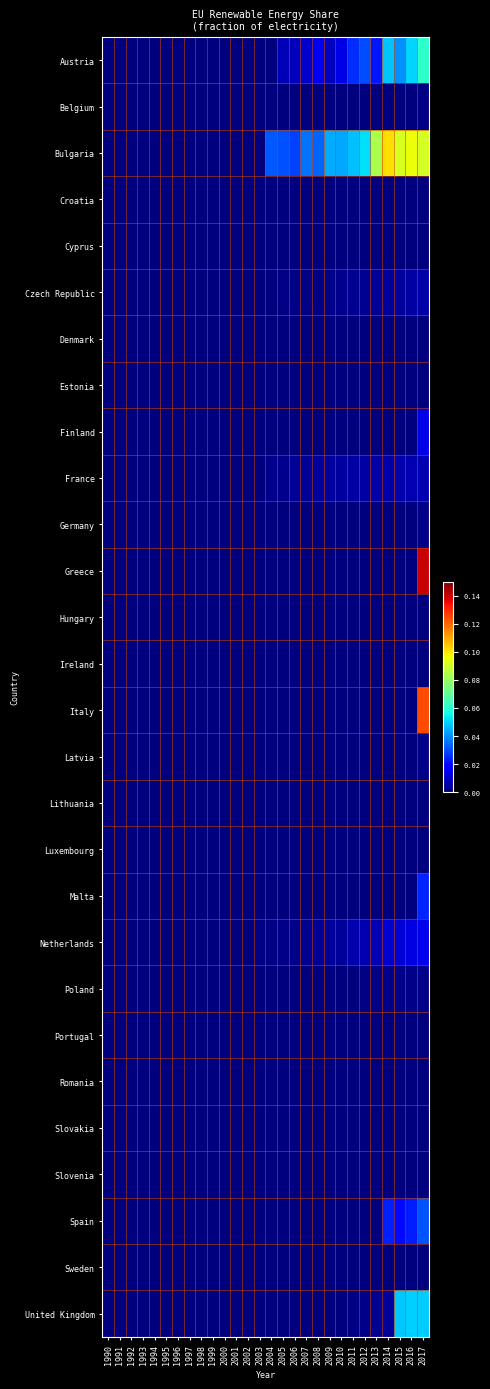

Reading left to right, extract all data points from this chart.

Austria: 1990=0.0	1991=0.0	1992=0.0	1993=0.0	1994=0.0	1995=0.0	1996=0.0	1997=0.0	1998=0.0	1999=0.0	2000=0.0	2001=0.0	2002=0.0	2003=0.0	2004=0.0	2005=0.0	2006=0.0	2007=0.0	2008=0.0	2009=0.0	2010=0.0	2011=0.0	2012=0.0	2013=0.0	2014=0.0	2015=0.0	2016=0.1	2017=0.1
Belgium: 1990=0.0	1991=0.0	1992=0.0	1993=0.0	1994=0.0	1995=0.0	1996=0.0	1997=0.0	1998=0.0	1999=0.0	2000=0.0	2001=0.0	2002=0.0	2003=0.0	2004=0.0	2005=0.0	2006=0.0	2007=0.0	2008=0.0	2009=0.0	2010=0.0	2011=0.0	2012=0.0	2013=0.0	2014=0.0	2015=0.0	2016=0.0	2017=0.0
Bulgaria: 1990=0.0	1991=0.0	1992=0.0	1993=0.0	1994=0.0	1995=0.0	1996=0.0	1997=0.0	1998=0.0	1999=0.0	2000=0.0	2001=0.0	2002=0.0	2003=0.0	2004=0.0	2005=0.0	2006=0.0	2007=0.0	2008=0.0	2009=0.0	2010=0.0	2011=0.0	2012=0.1	2013=0.1	2014=0.1	2015=0.1	2016=0.1	2017=0.1
Croatia: 1990=0.0	1991=0.0	1992=0.0	1993=0.0	1994=0.0	1995=0.0	1996=0.0	1997=0.0	1998=0.0	1999=0.0	2000=0.0	2001=0.0	2002=0.0	2003=0.0	2004=0.0	2005=0.0	2006=0.0	2007=0.0	2008=0.0	2009=0.0	2010=0.0	2011=0.0	2012=0.0	2013=0.0	2014=0.0	2015=0.0	2016=0.0	2017=0.0
Cyprus: 1990=0.0	1991=0.0	1992=0.0	1993=0.0	1994=0.0	1995=0.0	1996=0.0	1997=0.0	1998=0.0	1999=0.0	2000=0.0	2001=0.0	2002=0.0	2003=0.0	2004=0.0	2005=0.0	2006=0.0	2007=0.0	2008=0.0	2009=0.0	2010=0.0	2011=0.0	2012=0.0	2013=0.0	2014=0.0	2015=0.0	2016=0.0	2017=0.0
Czech Republic: 1990=0.0	1991=0.0	1992=0.0	1993=0.0	1994=0.0	1995=0.0	1996=0.0	1997=0.0	1998=0.0	1999=0.0	2000=0.0	2001=0.0	2002=0.0	2003=0.0	2004=0.0	2005=0.0	2006=0.0	2007=0.0	2008=0.0	2009=0.0	2010=0.0	2011=0.0	2012=0.0	2013=0.0	2014=0.0	2015=0.0	2016=0.0	2017=0.0
Denmark: 1990=0.0	1991=0.0	1992=0.0	1993=0.0	1994=0.0	1995=0.0	1996=0.0	1997=0.0	1998=0.0	1999=0.0	2000=0.0	2001=0.0	2002=0.0	2003=0.0	2004=0.0	2005=0.0	2006=0.0	2007=0.0	2008=0.0	2009=0.0	2010=0.0	2011=0.0	2012=0.0	2013=0.0	2014=0.0	2015=0.0	2016=0.0	2017=0.0
Estonia: 1990=0.0	1991=0.0	1992=0.0	1993=0.0	1994=0.0	1995=0.0	1996=0.0	1997=0.0	1998=0.0	1999=0.0	2000=0.0	2001=0.0	2002=0.0	2003=0.0	2004=0.0	2005=0.0	2006=0.0	2007=0.0	2008=0.0	2009=0.0	2010=0.0	2011=0.0	2012=0.0	2013=0.0	2014=0.0	2015=0.0	2016=0.0	2017=0.0
Finland: 1990=0.0	1991=0.0	1992=0.0	1993=0.0	1994=0.0	1995=0.0	1996=0.0	1997=0.0	1998=0.0	1999=0.0	2000=0.0	2001=0.0	2002=0.0	2003=0.0	2004=0.0	2005=0.0	2006=0.0	2007=0.0	2008=0.0	2009=0.0	2010=0.0	2011=0.0	2012=0.0	2013=0.0	2014=0.0	2015=0.0	2016=0.0	2017=0.0
France: 1990=0.0	1991=0.0	1992=0.0	1993=0.0	1994=0.0	1995=0.0	1996=0.0	1997=0.0	1998=0.0	1999=0.0	2000=0.0	2001=0.0	2002=0.0	2003=0.0	2004=0.0	2005=0.0	2006=0.0	2007=0.0	2008=0.0	2009=0.0	2010=0.0	2011=0.0	2012=0.0	2013=0.0	2014=0.0	2015=0.0	2016=0.0	2017=0.0
Germany: 1990=0.0	1991=0.0	1992=0.0	1993=0.0	1994=0.0	1995=0.0	1996=0.0	1997=0.0	1998=0.0	1999=0.0	2000=0.0	2001=0.0	2002=0.0	2003=0.0	2004=0.0	2005=0.0	2006=0.0	2007=0.0	2008=0.0	2009=0.0	2010=0.0	2011=0.0	2012=0.0	2013=0.0	2014=0.0	2015=0.0	2016=0.0	2017=0.0
Greece: 1990=0.0	1991=0.0	1992=0.0	1993=0.0	1994=0.0	1995=0.0	1996=0.0	1997=0.0	1998=0.0	1999=0.0	2000=0.0	2001=0.0	2002=0.0	2003=0.0	2004=0.0	2005=0.0	2006=0.0	2007=0.0	2008=0.0	2009=0.0	2010=0.0	2011=0.0	2012=0.0	2013=0.0	2014=0.0	2015=0.0	2016=0.0	2017=0.1
Hungary: 1990=0.0	1991=0.0	1992=0.0	1993=0.0	1994=0.0	1995=0.0	1996=0.0	1997=0.0	1998=0.0	1999=0.0	2000=0.0	2001=0.0	2002=0.0	2003=0.0	2004=0.0	2005=0.0	2006=0.0	2007=0.0	2008=0.0	2009=0.0	2010=0.0	2011=0.0	2012=0.0	2013=0.0	2014=0.0	2015=0.0	2016=0.0	2017=0.0
Ireland: 1990=0.0	1991=0.0	1992=0.0	1993=0.0	1994=0.0	1995=0.0	1996=0.0	1997=0.0	1998=0.0	1999=0.0	2000=0.0	2001=0.0	2002=0.0	2003=0.0	2004=0.0	2005=0.0	2006=0.0	2007=0.0	2008=0.0	2009=0.0	2010=0.0	2011=0.0	2012=0.0	2013=0.0	2014=0.0	2015=0.0	2016=0.0	2017=0.0
Italy: 1990=0.0	1991=0.0	1992=0.0	1993=0.0	1994=0.0	1995=0.0	1996=0.0	1997=0.0	1998=0.0	1999=0.0	2000=0.0	2001=0.0	2002=0.0	2003=0.0	2004=0.0	2005=0.0	2006=0.0	2007=0.0	2008=0.0	2009=0.0	2010=0.0	2011=0.0	2012=0.0	2013=0.0	2014=0.0	2015=0.0	2016=0.0	2017=0.1
Latvia: 1990=0.0	1991=0.0	1992=0.0	1993=0.0	1994=0.0	1995=0.0	1996=0.0	1997=0.0	1998=0.0	1999=0.0	2000=0.0	2001=0.0	2002=0.0	2003=0.0	2004=0.0	2005=0.0	2006=0.0	2007=0.0	2008=0.0	2009=0.0	2010=0.0	2011=0.0	2012=0.0	2013=0.0	2014=0.0	2015=0.0	2016=0.0	2017=0.0
Lithuania: 1990=0.0	1991=0.0	1992=0.0	1993=0.0	1994=0.0	1995=0.0	1996=0.0	1997=0.0	1998=0.0	1999=0.0	2000=0.0	2001=0.0	2002=0.0	2003=0.0	2004=0.0	2005=0.0	2006=0.0	2007=0.0	2008=0.0	2009=0.0	2010=0.0	2011=0.0	2012=0.0	2013=0.0	2014=0.0	2015=0.0	2016=0.0	2017=0.0
Luxembourg: 1990=0.0	1991=0.0	1992=0.0	1993=0.0	1994=0.0	1995=0.0	1996=0.0	1997=0.0	1998=0.0	1999=0.0	2000=0.0	2001=0.0	2002=0.0	2003=0.0	2004=0.0	2005=0.0	2006=0.0	2007=0.0	2008=0.0	2009=0.0	2010=0.0	2011=0.0	2012=0.0	2013=0.0	2014=0.0	2015=0.0	2016=0.0	2017=0.0
Malta: 1990=0.0	1991=0.0	1992=0.0	1993=0.0	1994=0.0	1995=0.0	1996=0.0	1997=0.0	1998=0.0	1999=0.0	2000=0.0	2001=0.0	2002=0.0	2003=0.0	2004=0.0	2005=0.0	2006=0.0	2007=0.0	2008=0.0	2009=0.0	2010=0.0	2011=0.0	2012=0.0	2013=0.0	2014=0.0	2015=0.0	2016=0.0	2017=0.0
Netherlands: 1990=0.0	1991=0.0	1992=0.0	1993=0.0	1994=0.0	1995=0.0	1996=0.0	1997=0.0	1998=0.0	1999=0.0	2000=0.0	2001=0.0	2002=0.0	2003=0.0	2004=0.0	2005=0.0	2006=0.0	2007=0.0	2008=0.0	2009=0.0	2010=0.0	2011=0.0	2012=0.0	2013=0.0	2014=0.0	2015=0.0	2016=0.0	2017=0.0
Poland: 1990=0.0	1991=0.0	1992=0.0	1993=0.0	1994=0.0	1995=0.0	1996=0.0	1997=0.0	1998=0.0	1999=0.0	2000=0.0	2001=0.0	2002=0.0	2003=0.0	2004=0.0	2005=0.0	2006=0.0	2007=0.0	2008=0.0	2009=0.0	2010=0.0	2011=0.0	2012=0.0	2013=0.0	2014=0.0	2015=0.0	2016=0.0	2017=0.0
Portugal: 1990=0.0	1991=0.0	1992=0.0	1993=0.0	1994=0.0	1995=0.0	1996=0.0	1997=0.0	1998=0.0	1999=0.0	2000=0.0	2001=0.0	2002=0.0	2003=0.0	2004=0.0	2005=0.0	2006=0.0	2007=0.0	2008=0.0	2009=0.0	2010=0.0	2011=0.0	2012=0.0	2013=0.0	2014=0.0	2015=0.0	2016=0.0	2017=0.0
Romania: 1990=0.0	1991=0.0	1992=0.0	1993=0.0	1994=0.0	1995=0.0	1996=0.0	1997=0.0	1998=0.0	1999=0.0	2000=0.0	2001=0.0	2002=0.0	2003=0.0	2004=0.0	2005=0.0	2006=0.0	2007=0.0	2008=0.0	2009=0.0	2010=0.0	2011=0.0	2012=0.0	2013=0.0	2014=0.0	2015=0.0	2016=0.0	2017=0.0
Slovakia: 1990=0.0	1991=0.0	1992=0.0	1993=0.0	1994=0.0	1995=0.0	1996=0.0	1997=0.0	1998=0.0	1999=0.0	2000=0.0	2001=0.0	2002=0.0	2003=0.0	2004=0.0	2005=0.0	2006=0.0	2007=0.0	2008=0.0	2009=0.0	2010=0.0	2011=0.0	2012=0.0	2013=0.0	2014=0.0	2015=0.0	2016=0.0	2017=0.0
Slovenia: 1990=0.0	1991=0.0	1992=0.0	1993=0.0	1994=0.0	1995=0.0	1996=0.0	1997=0.0	1998=0.0	1999=0.0	2000=0.0	2001=0.0	2002=0.0	2003=0.0	2004=0.0	2005=0.0	2006=0.0	2007=0.0	2008=0.0	2009=0.0	2010=0.0	2011=0.0	2012=0.0	2013=0.0	2014=0.0	2015=0.0	2016=0.0	2017=0.0
Spain: 1990=0.0	1991=0.0	1992=0.0	1993=0.0	1994=0.0	1995=0.0	1996=0.0	1997=0.0	1998=0.0	1999=0.0	2000=0.0	2001=0.0	2002=0.0	2003=0.0	2004=0.0	2005=0.0	2006=0.0	2007=0.0	2008=0.0	2009=0.0	2010=0.0	2011=0.0	2012=0.0	2013=0.0	2014=0.0	2015=0.0	2016=0.0	2017=0.0
Sweden: 1990=0.0	1991=0.0	1992=0.0	1993=0.0	1994=0.0	1995=0.0	1996=0.0	1997=0.0	1998=0.0	1999=0.0	2000=0.0	2001=0.0	2002=0.0	2003=0.0	2004=0.0	2005=0.0	2006=0.0	2007=0.0	2008=0.0	2009=0.0	2010=0.0	2011=0.0	2012=0.0	2013=0.0	2014=0.0	2015=0.0	2016=0.0	2017=0.0
United Kingdom: 1990=0.0	1991=0.0	1992=0.0	1993=0.0	1994=0.0	1995=0.0	1996=0.0	1997=0.0	1998=0.0	1999=0.0	2000=0.0	2001=0.0	2002=0.0	2003=0.0	2004=0.0	2005=0.0	2006=0.0	2007=0.0	2008=0.0	2009=0.0	2010=0.0	2011=0.0	2012=0.0	2013=0.0	2014=0.0	2015=0.0	2016=0.0	2017=0.0